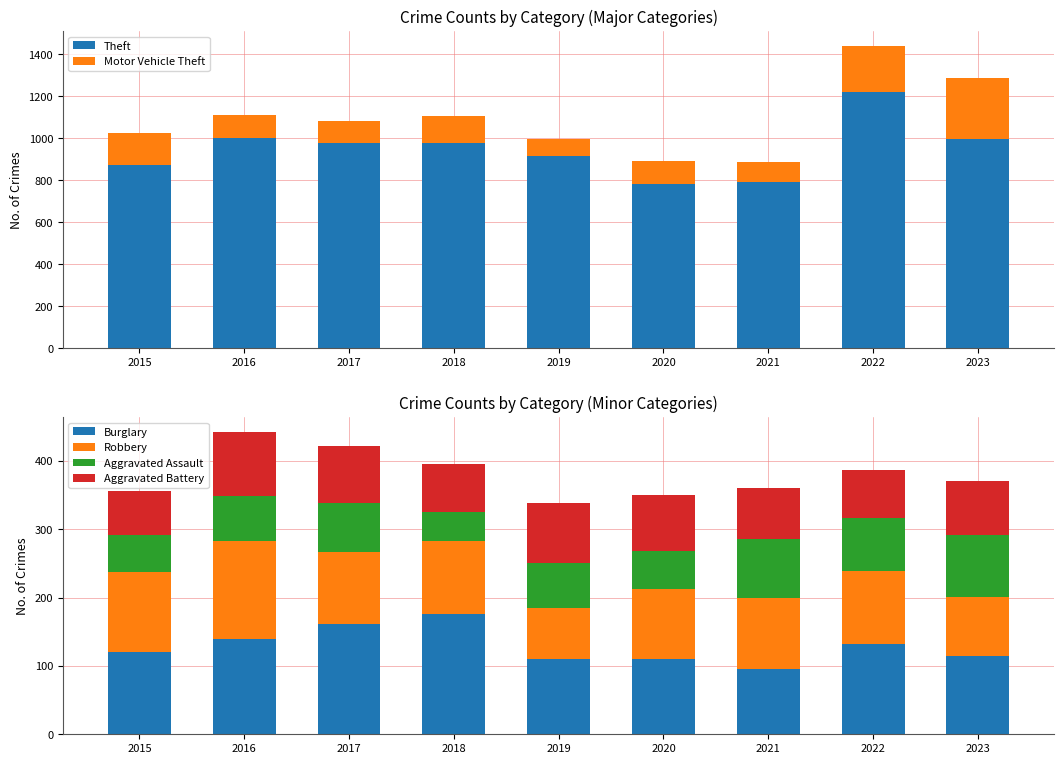

List the labels in order of Theft value, largest first.

2022, 2016, 2023, 2017, 2018, 2019, 2015, 2021, 2020